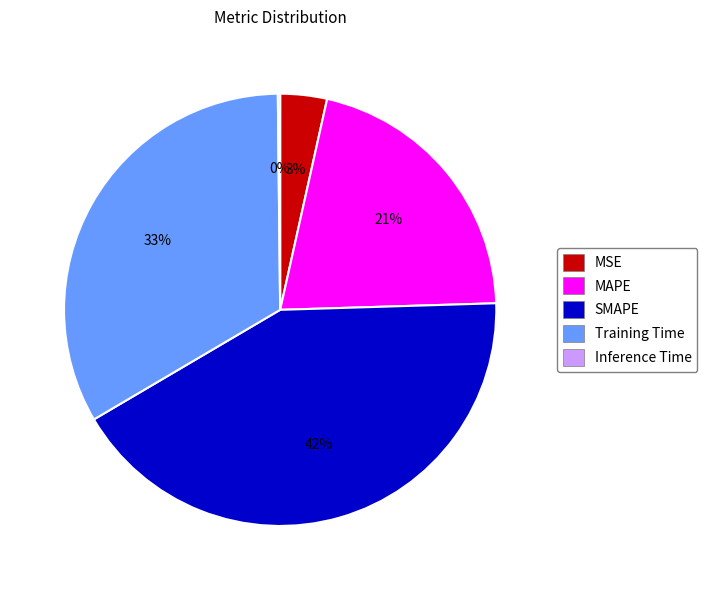

To the nearest percent, what is the average slice percentage?

20%